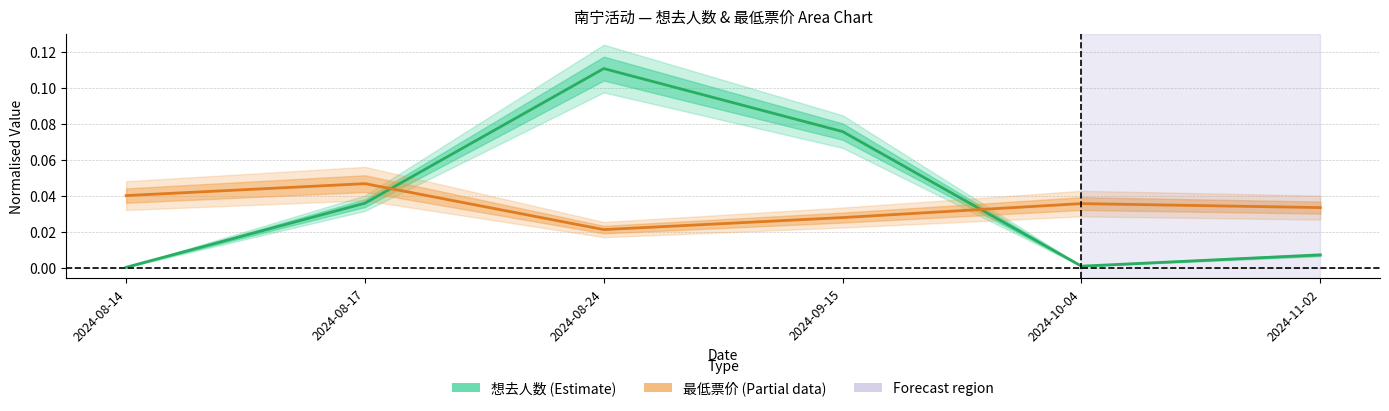

Reading left to right, extract all data points from this chart.

想去人数 (Estimate): 2024-08-14=0.0	2024-08-17=0.0	2024-08-24=0.1	2024-09-15=0.1	2024-10-04=0.0	2024-11-02=0.0
最低票价 (Partial): 2024-08-14=0.0	2024-08-17=0.0	2024-08-24=0.0	2024-09-15=0.0	2024-10-04=0.0	2024-11-02=0.0